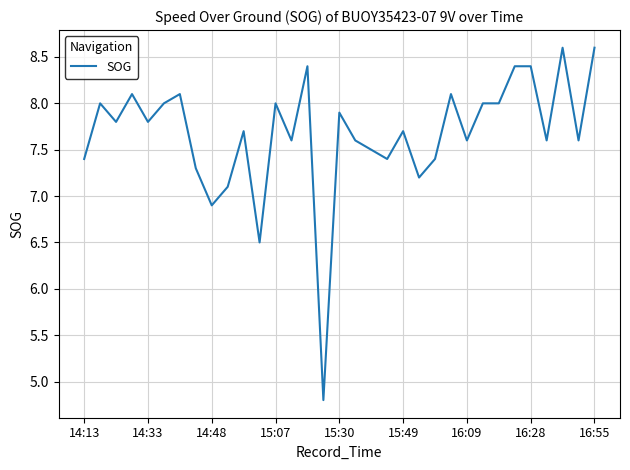

Reading right to left, transcribe all the data shown in this chart.

8.6	7.6	8.6	7.6	8.4	8.4	8.0	8.0	7.6	8.1	7.4	7.2	7.7	7.4	7.5	7.6	7.9	4.8	8.4	7.6	8.0	6.5	7.7	7.1	6.9	7.3	8.1	8.0	7.8	8.1	7.8	8.0	7.4